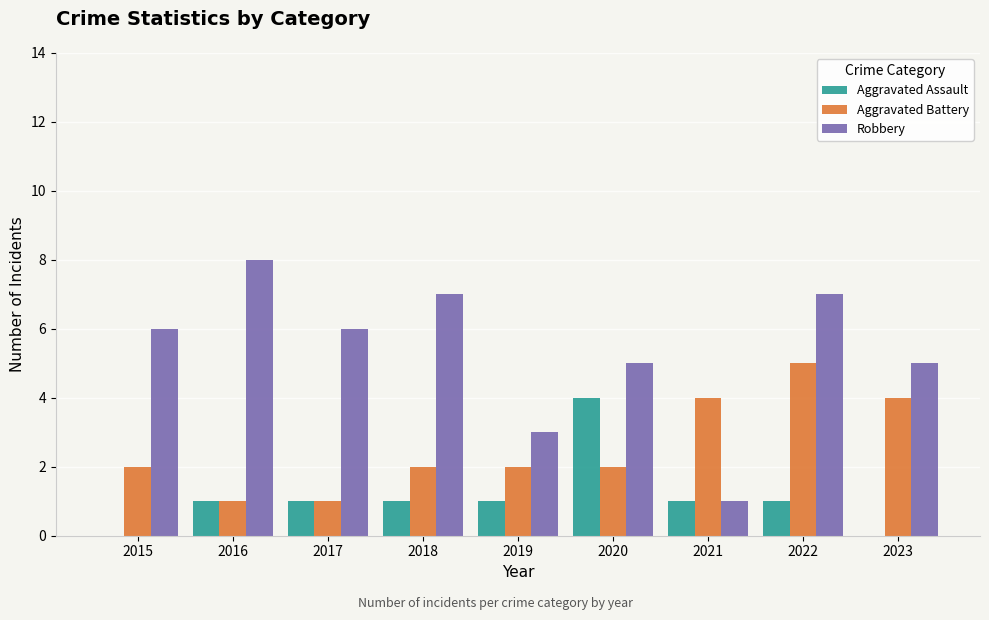

What is the total value across all series at 2018?

10